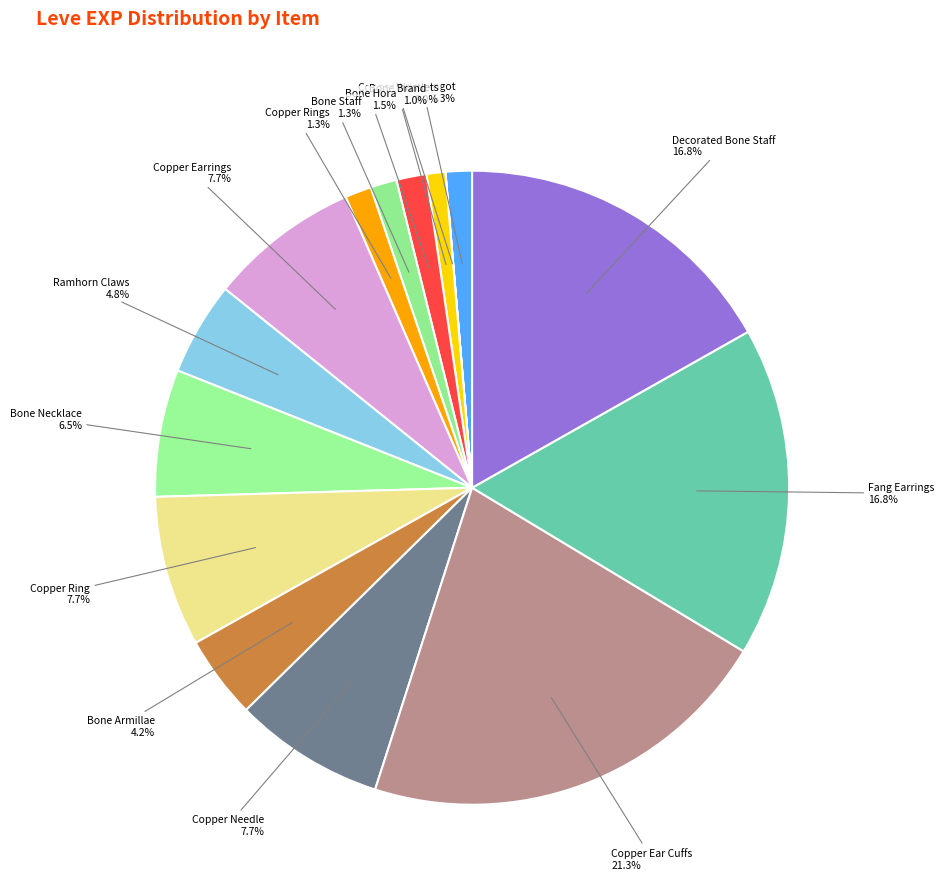

To the nearest percent, what percentage of the pie is Ramhorn Claws?

5%